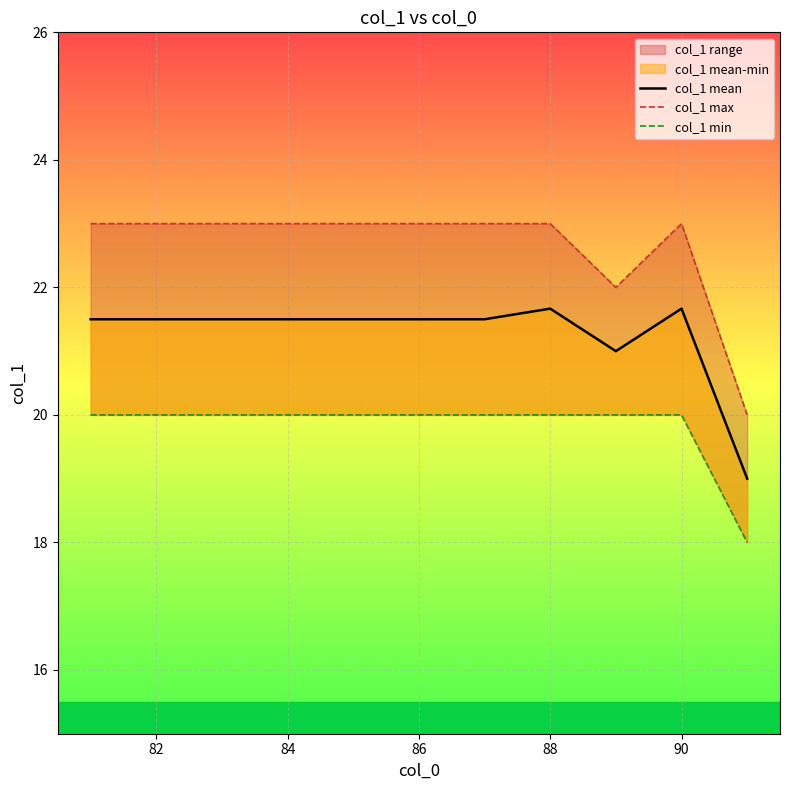

Where is the first local maximum for col_1 max?

90